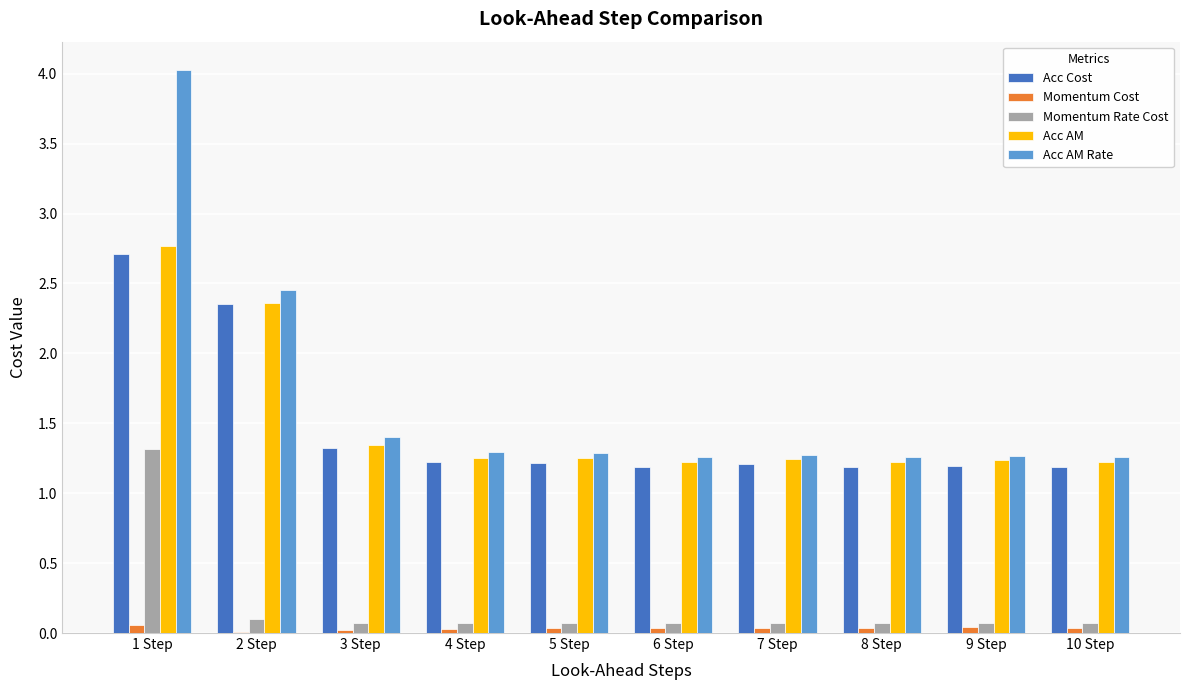

How many groups of bars are there?

10